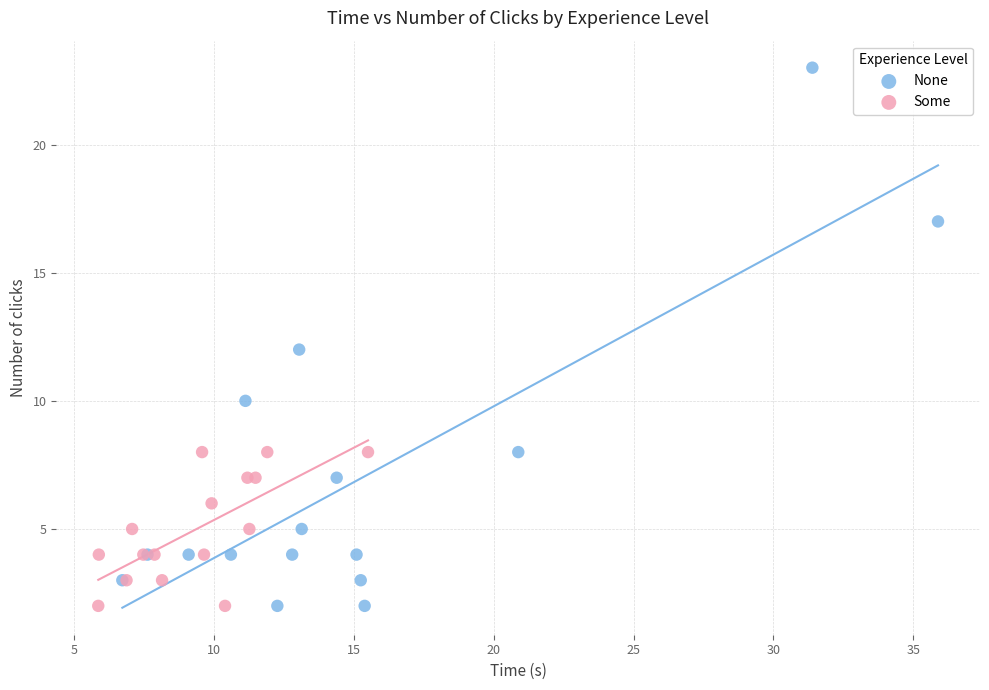

Which series contains the highest Y value?

None